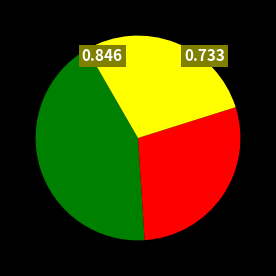

Is there any slice that represents more than half of the pie?

No